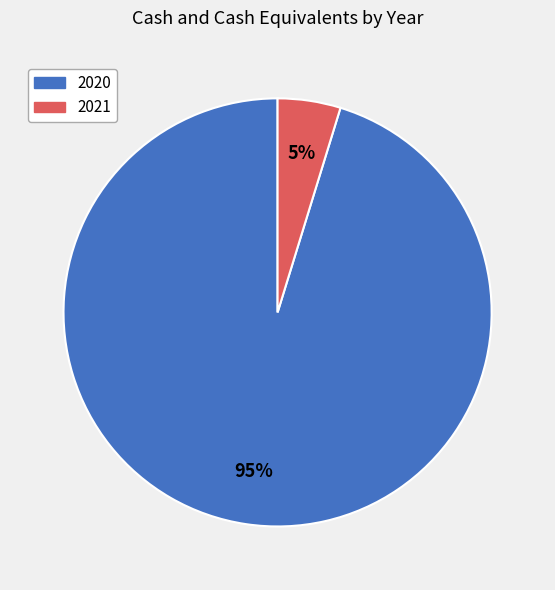

Rank the categories by value from lowest to highest.

2021, 2020